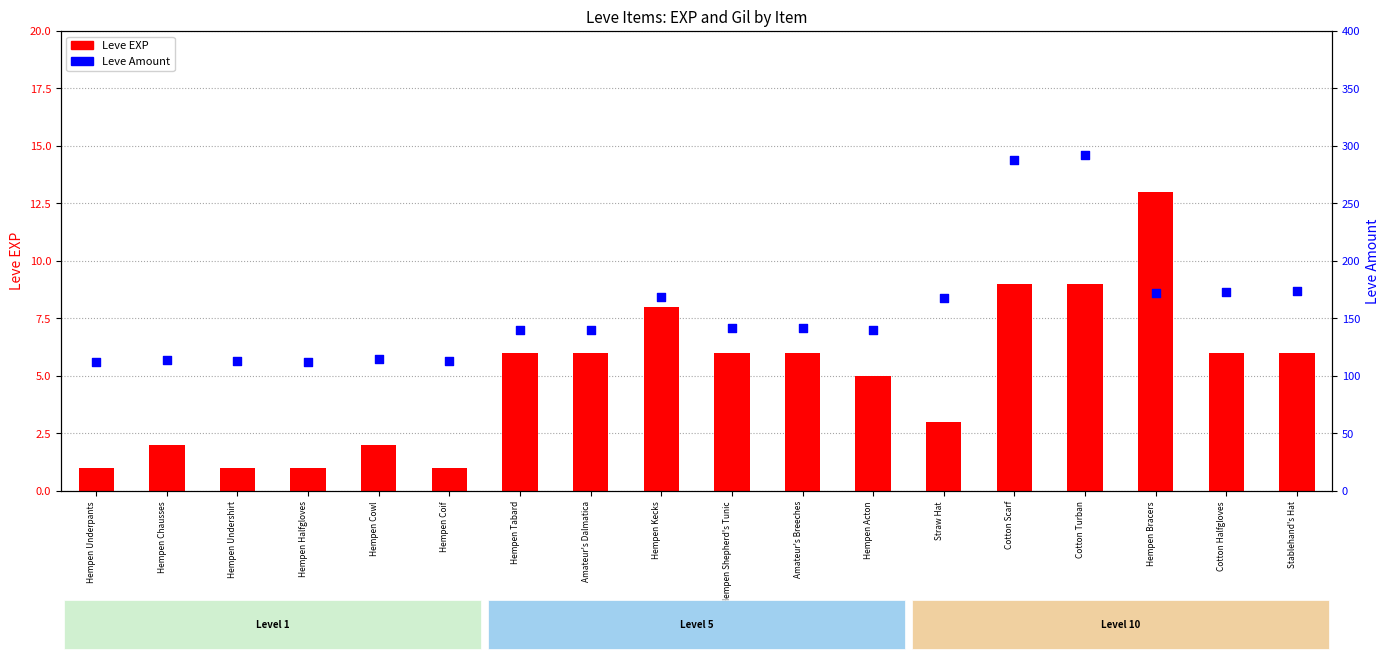

At how many categories does at least one series exceed 184?

2